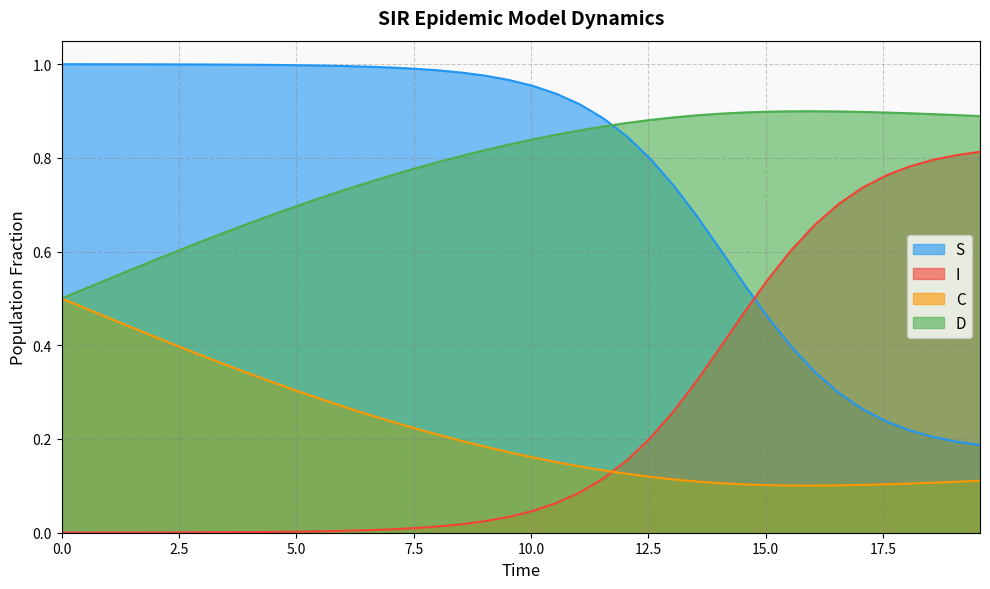

Reading right to left, transcribe all the data shown in this chart.

S: 0.2	0.2	0.2	0.2	0.2	0.3	0.3	0.3	0.4	0.5	0.5	0.6	0.7	0.7	0.8	0.8	0.9	0.9	0.9	1.0	1.0	1.0	1.0	1.0	1.0	1.0	1.0	1.0	1.0	1.0	1.0	1.0	1.0	1.0	1.0	1.0	1.0	1.0	1.0	1.0
I: 0.8	0.8	0.8	0.8	0.8	0.7	0.7	0.7	0.6	0.5	0.5	0.4	0.3	0.3	0.2	0.2	0.1	0.1	0.1	0.0	0.0	0.0	0.0	0.0	0.0	0.0	0.0	0.0	0.0	0.0	0.0	0.0	0.0	0.0	0.0	0.0	0.0	0.0	0.0	0.0
C: 0.1	0.1	0.1	0.1	0.1	0.1	0.1	0.1	0.1	0.1	0.1	0.1	0.1	0.1	0.1	0.1	0.1	0.1	0.2	0.2	0.2	0.2	0.2	0.2	0.2	0.2	0.3	0.3	0.3	0.3	0.3	0.3	0.4	0.4	0.4	0.4	0.4	0.5	0.5	0.5
D: 0.9	0.9	0.9	0.9	0.9	0.9	0.9	0.9	0.9	0.9	0.9	0.9	0.9	0.9	0.9	0.9	0.9	0.9	0.8	0.8	0.8	0.8	0.8	0.8	0.8	0.8	0.7	0.7	0.7	0.7	0.7	0.7	0.6	0.6	0.6	0.6	0.6	0.5	0.5	0.5